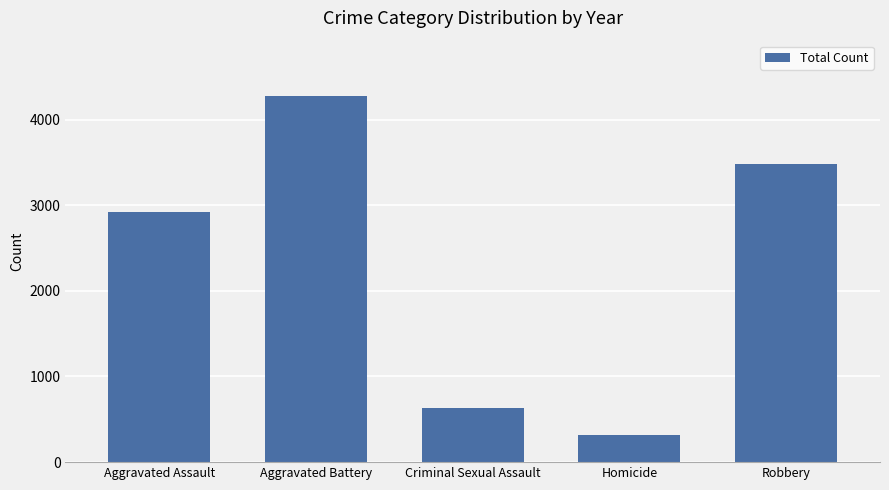

What is the average value?

2326